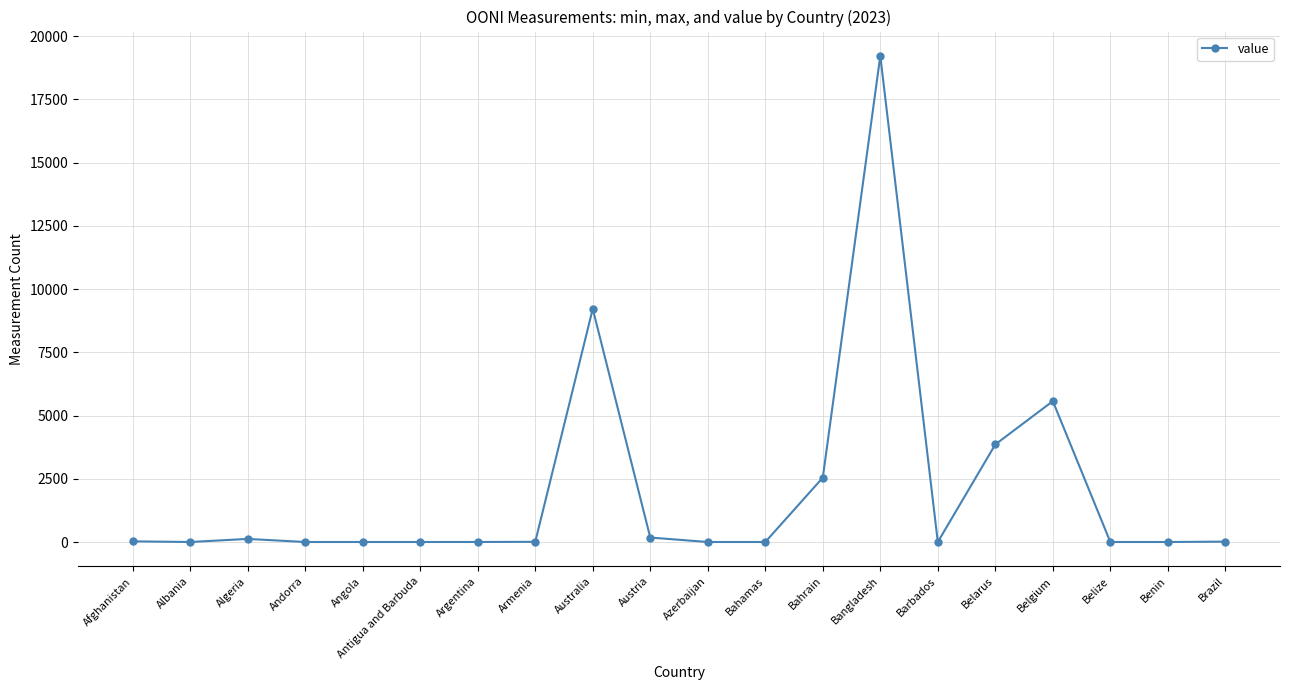

What is the label of the 10th point from the right?

Azerbaijan